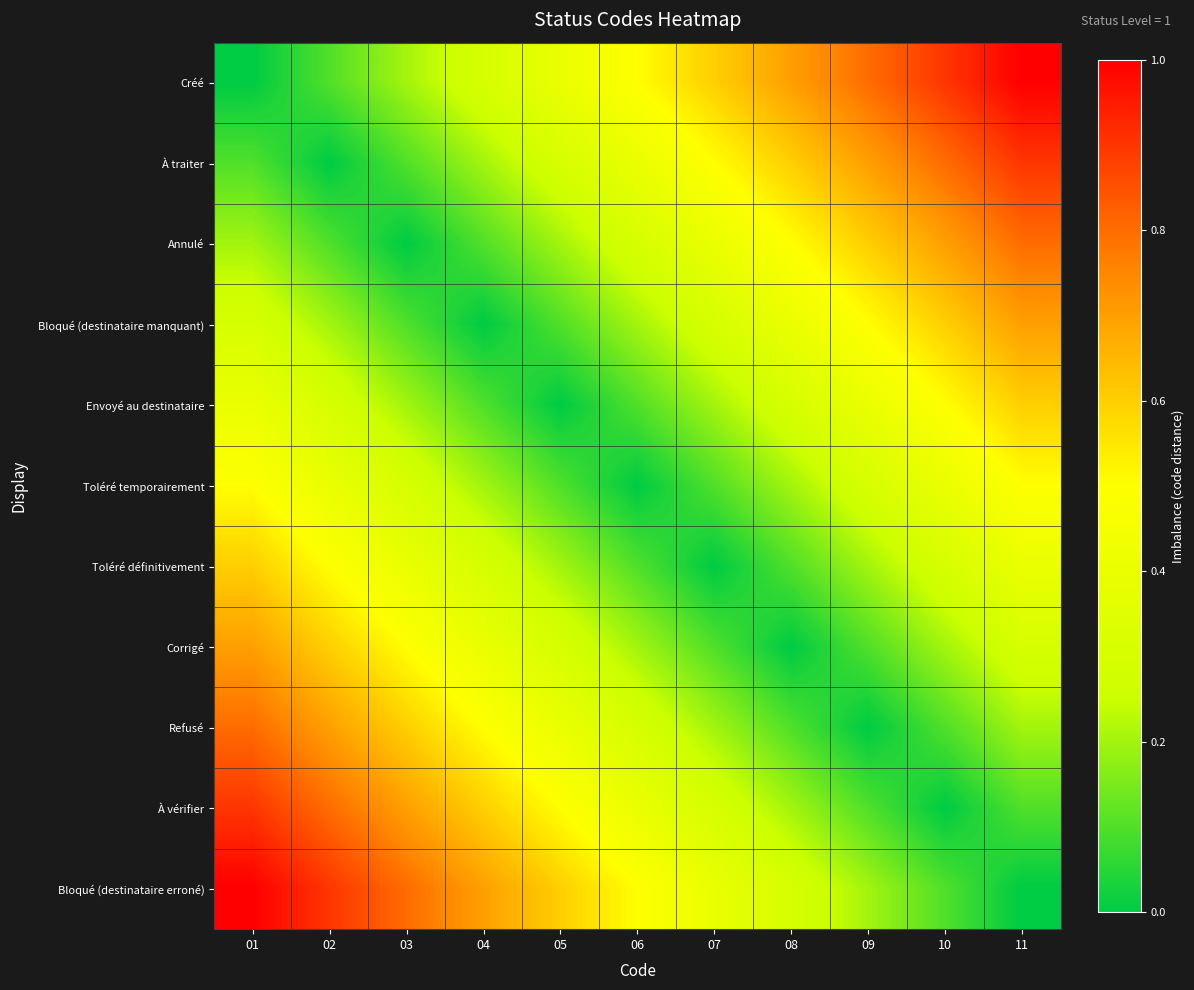

Reading left to right, list all the values displayed in this chart.

Créé: 01=0.0	02=0.1	03=0.2	04=0.3	05=0.4	06=0.5	07=0.6	08=0.7	09=0.8	10=0.9	11=1.0
À traiter: 01=0.1	02=0.0	03=0.1	04=0.2	05=0.3	06=0.4	07=0.5	08=0.6	09=0.7	10=0.8	11=0.9
Annulé: 01=0.2	02=0.1	03=0.0	04=0.1	05=0.2	06=0.3	07=0.4	08=0.5	09=0.6	10=0.7	11=0.8
Bloqué (destinataire manquant): 01=0.3	02=0.2	03=0.1	04=0.0	05=0.1	06=0.2	07=0.3	08=0.4	09=0.5	10=0.6	11=0.7
Envoyé au destinataire: 01=0.4	02=0.3	03=0.2	04=0.1	05=0.0	06=0.1	07=0.2	08=0.3	09=0.4	10=0.5	11=0.6
Toléré temporairement: 01=0.5	02=0.4	03=0.3	04=0.2	05=0.1	06=0.0	07=0.1	08=0.2	09=0.3	10=0.4	11=0.5
Toléré définitivement: 01=0.6	02=0.5	03=0.4	04=0.3	05=0.2	06=0.1	07=0.0	08=0.1	09=0.2	10=0.3	11=0.4
Corrigé: 01=0.7	02=0.6	03=0.5	04=0.4	05=0.3	06=0.2	07=0.1	08=0.0	09=0.1	10=0.2	11=0.3
Refusé: 01=0.8	02=0.7	03=0.6	04=0.5	05=0.4	06=0.3	07=0.2	08=0.1	09=0.0	10=0.1	11=0.2
À vérifier: 01=0.9	02=0.8	03=0.7	04=0.6	05=0.5	06=0.4	07=0.3	08=0.2	09=0.1	10=0.0	11=0.1
Bloqué (destinataire erroné): 01=1.0	02=0.9	03=0.8	04=0.7	05=0.6	06=0.5	07=0.4	08=0.3	09=0.2	10=0.1	11=0.0